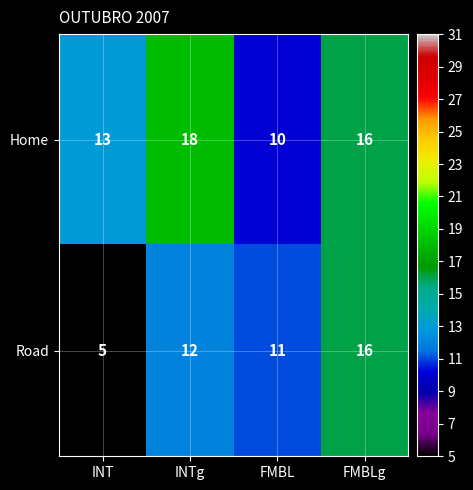

Reading right to left, extract all data points from this chart.

Home: FMBLg=16	FMBL=10	INTg=18	INT=13
Road: FMBLg=16	FMBL=11	INTg=12	INT=5